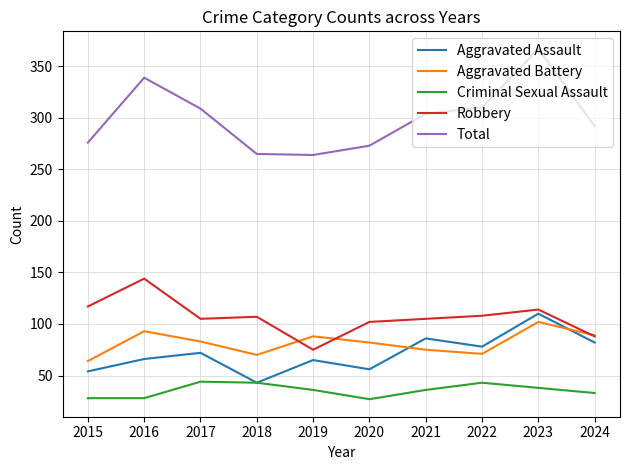

Which series has the widest spread of values?

Total